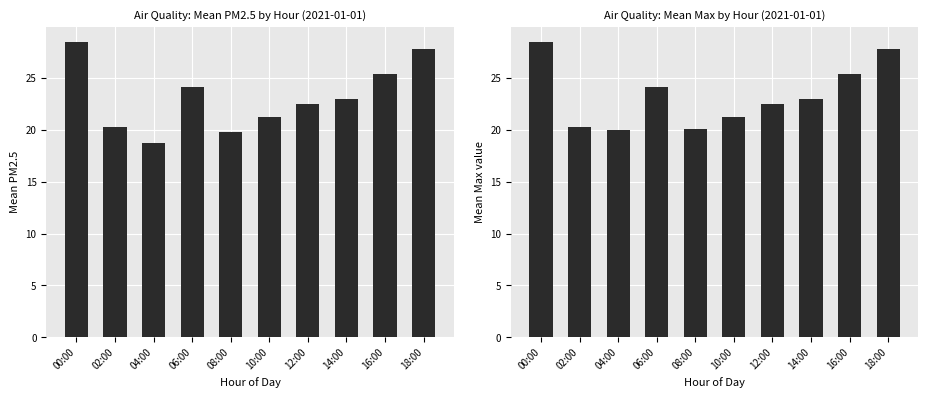

The value of PM2.5 at 12:00 is 33.3. True or false?

False